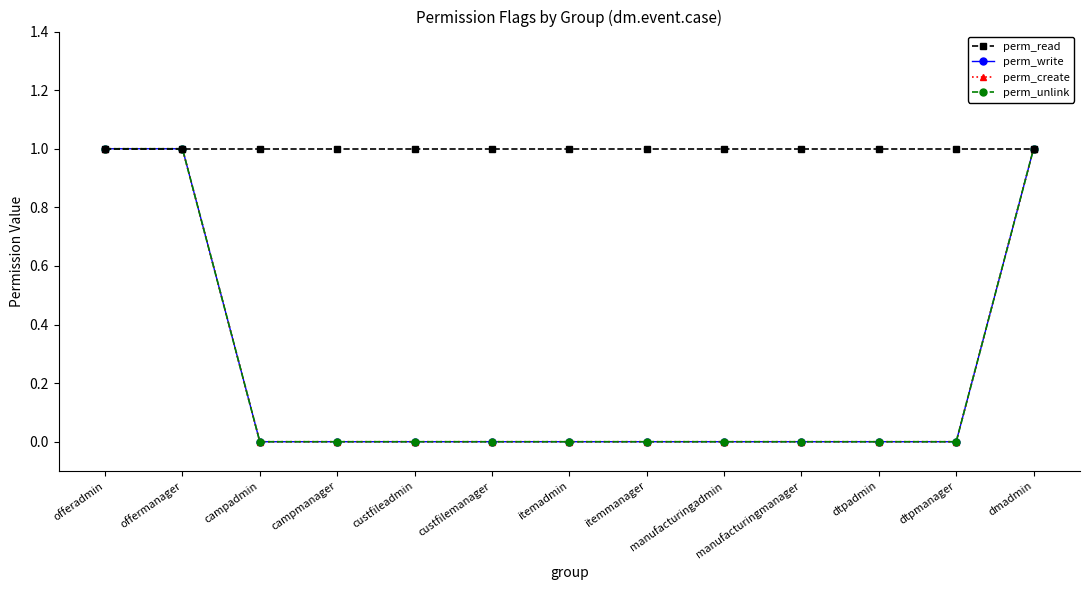

Is this an area chart (filled region under the line)?

No